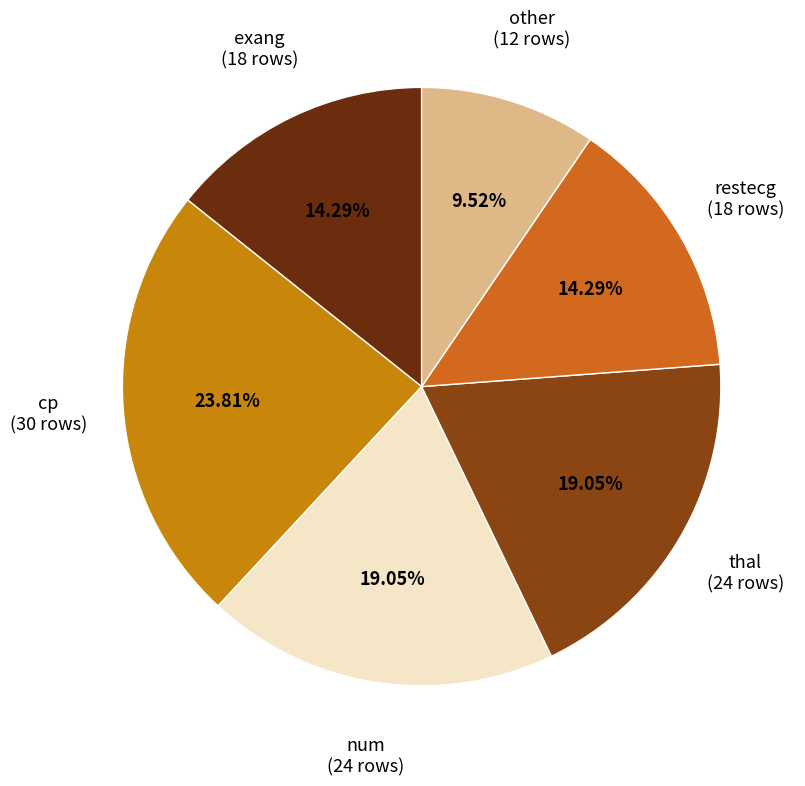

To the nearest percent, what is the combined percentage of exang and cp?

38%